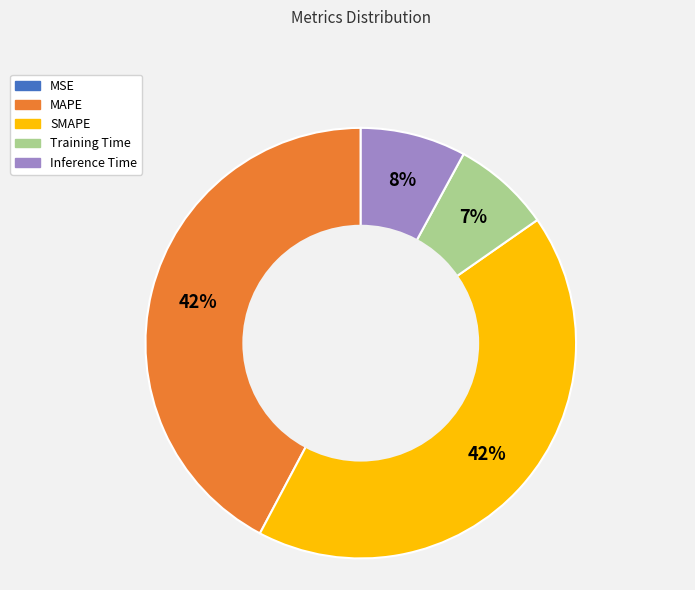

True or false: Training Time accounts for 7% of the total.

True